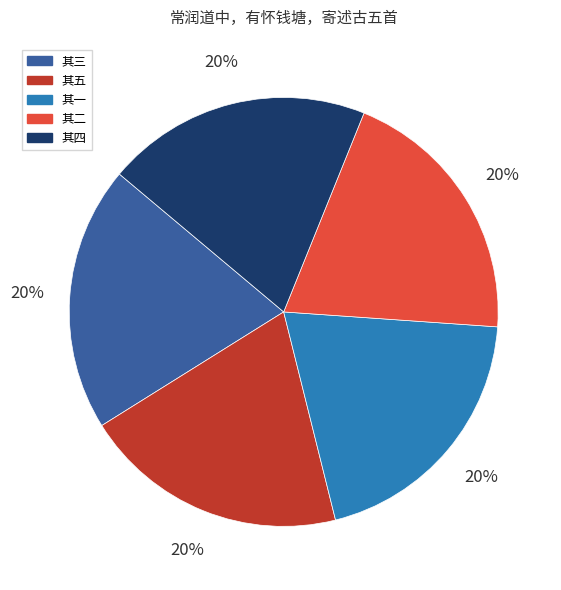

To the nearest percent, what is the average slice percentage?

20%